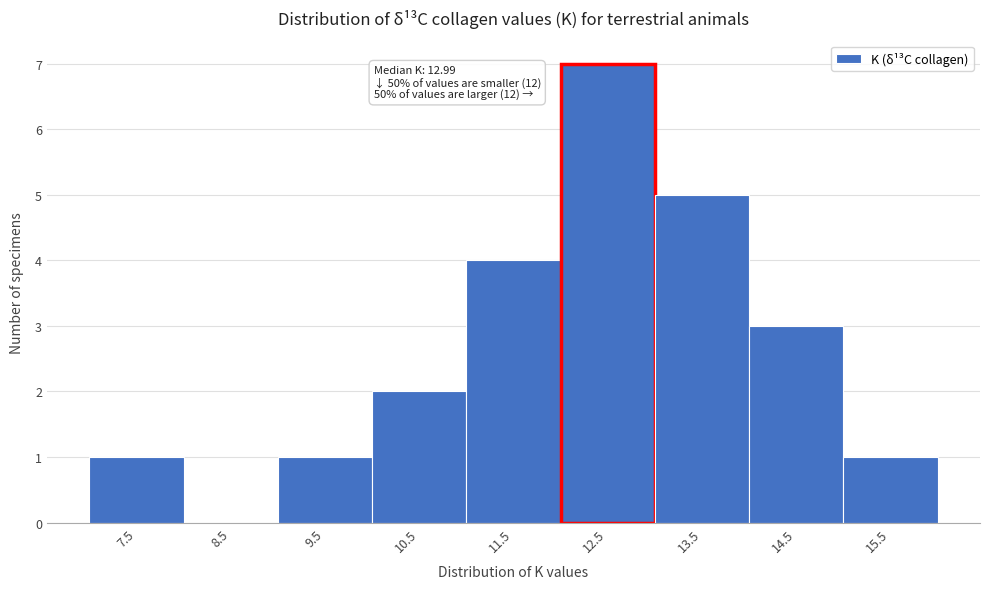

Reading left to right, transcribe all the data shown in this chart.

7.5=1	8.5=0	9.5=1	10.5=2	11.5=4	12.5=7	13.5=5	14.5=3	15.5=1